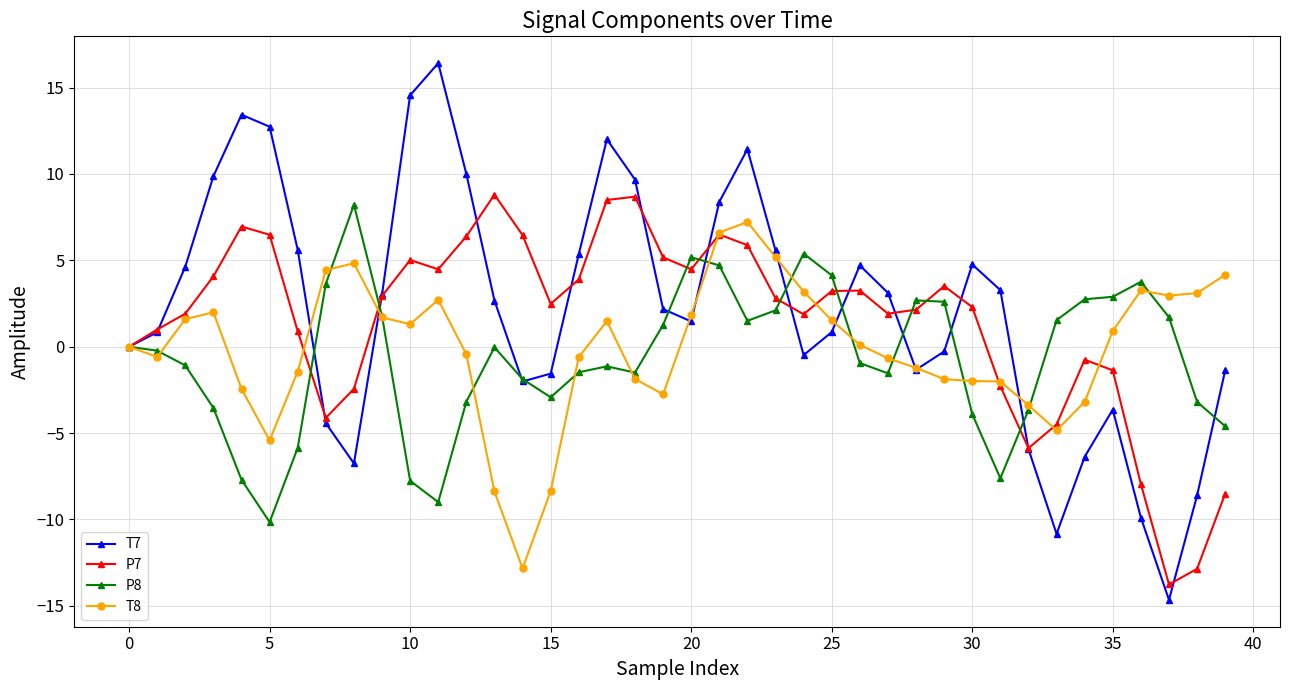

True or false: P7 has more than 2 interior local peaks.

True